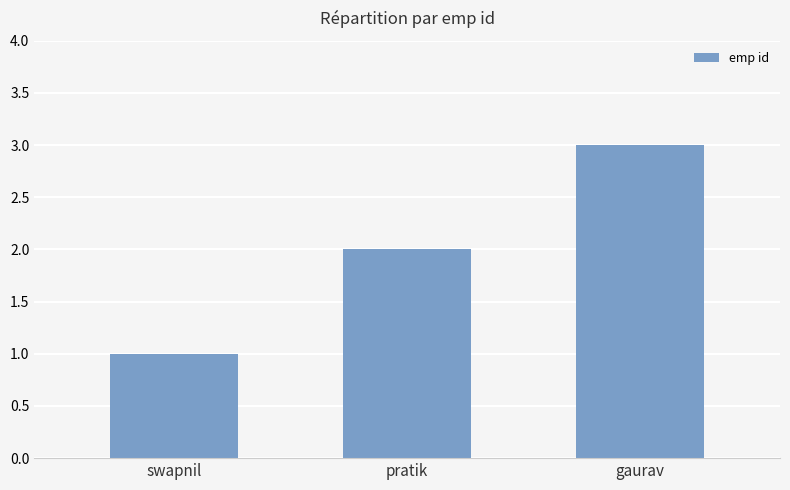

Count the number of data series in this chart.

1